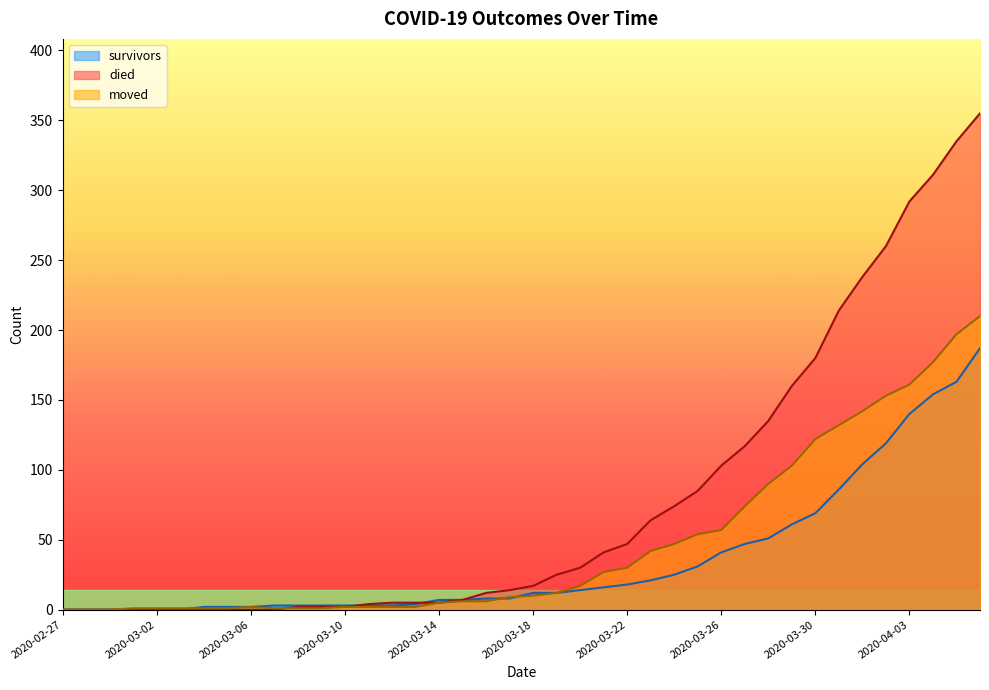

What is the value of the moved point at the 15th from the left?

2